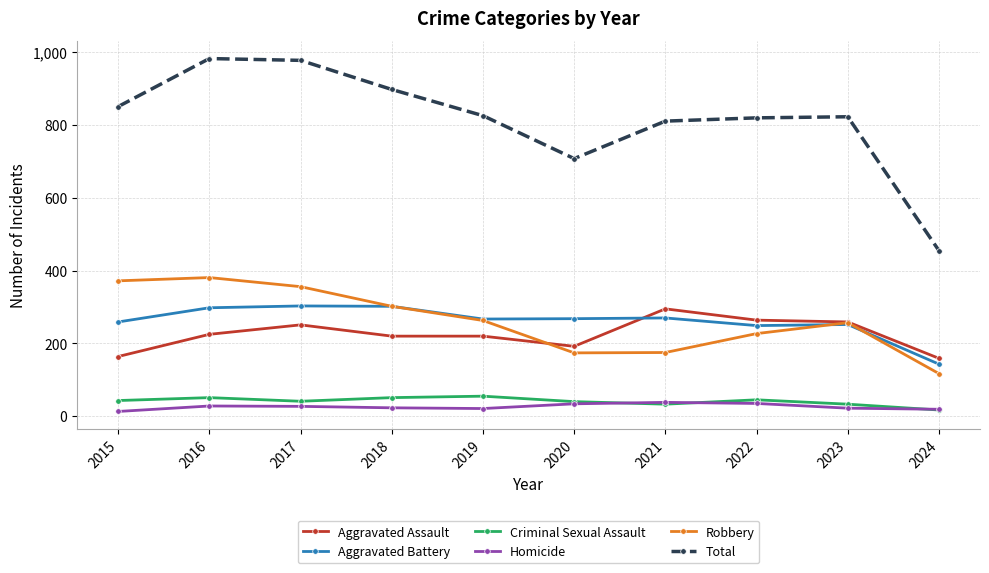

True or false: Aggravated Battery and Homicide cross at least once.

False